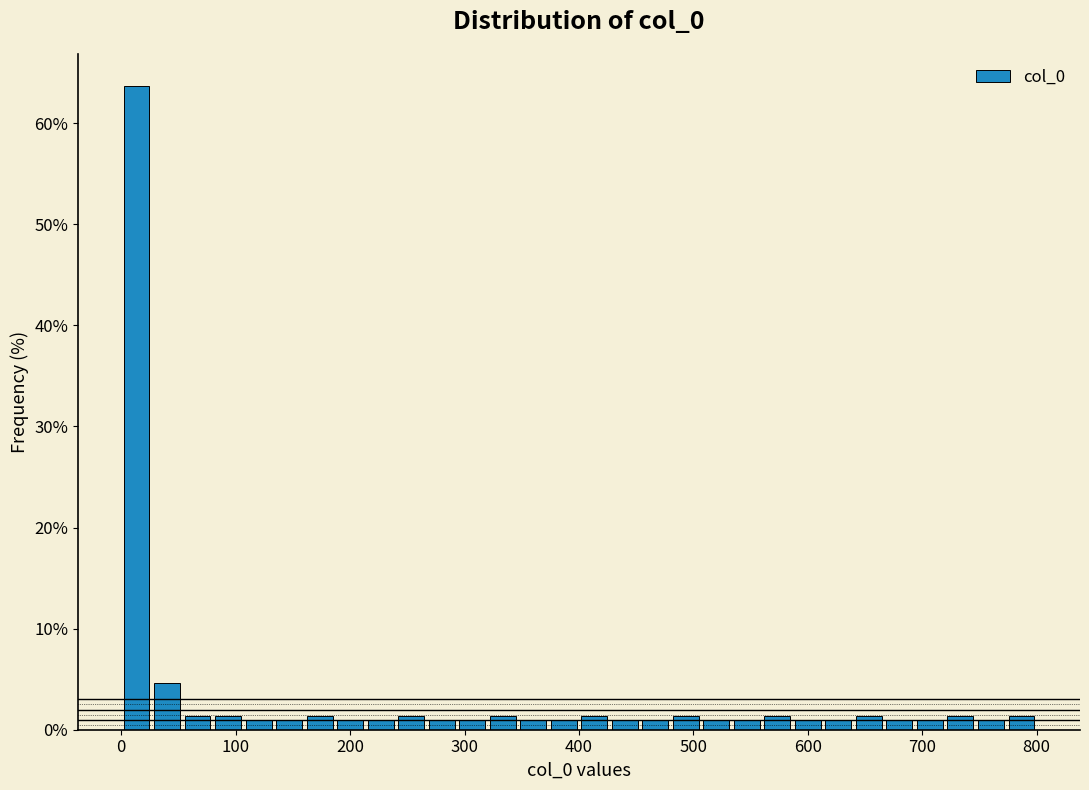

Read against the x-axis, roughly where is the centre of the tallest bar?

10